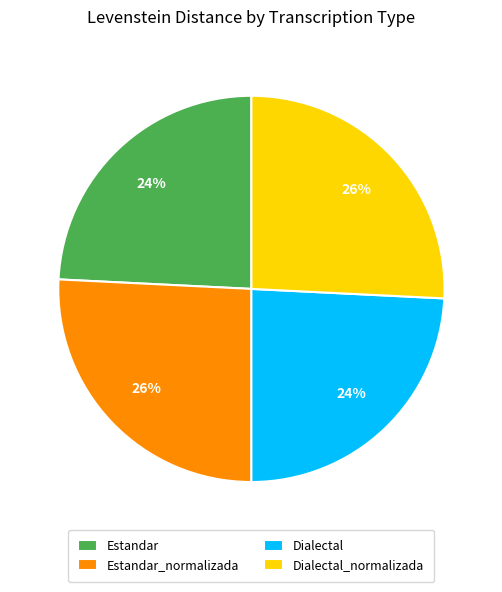

To the nearest percent, what percentage of the pie is Estandar?

24%